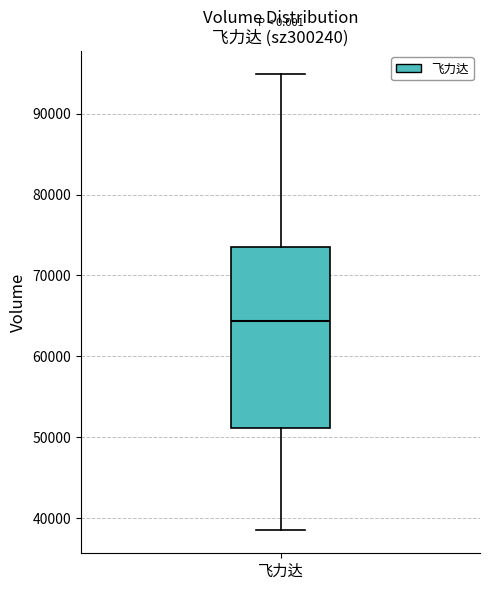

Where does the lower whisker of the box for 飞力达 end on the y-axis? The values are not printed on the chart, so give them approximately, as read against the axis.

38000